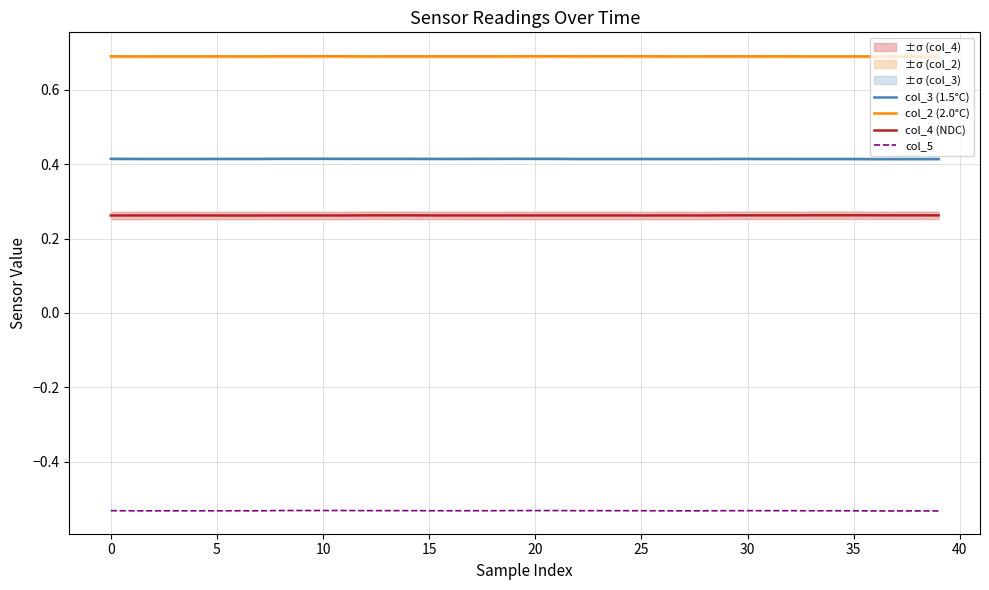

True or false: col_2 (2.0°C) and col_4 (NDC) intersect in this chart.

False